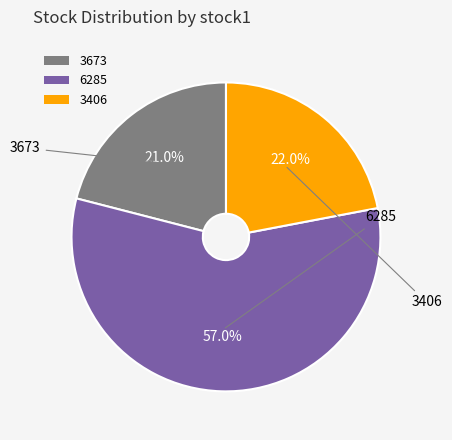

What is the total percentage of 6285 and 3673?

78.0%